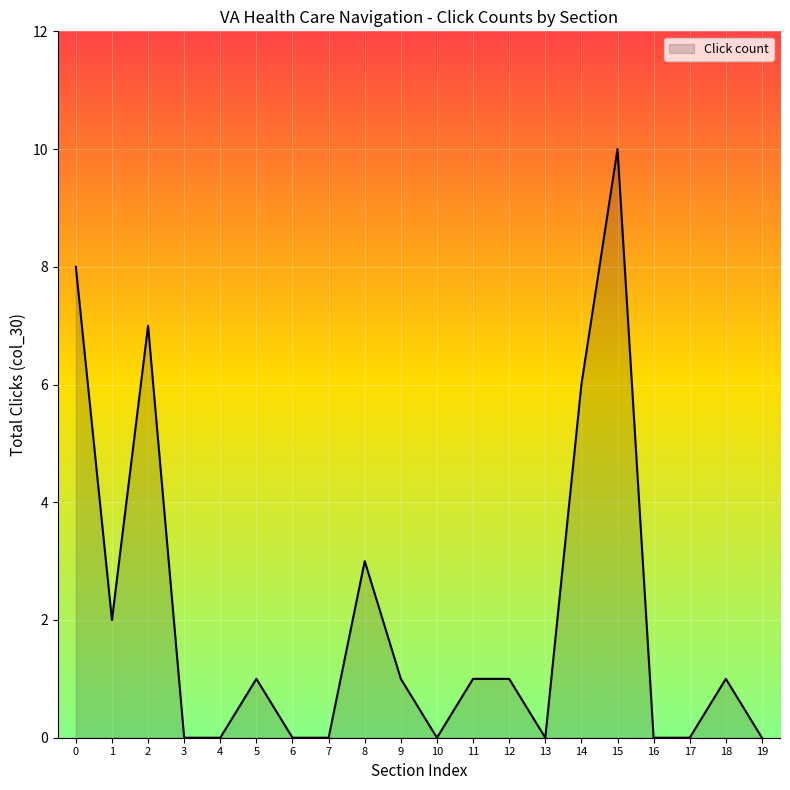

Reading right to left, transcribe all the data shown in this chart.

19=0	18=1	17=0	16=0	15=10	14=6	13=0	12=1	11=1	10=0	9=1	8=3	7=0	6=0	5=1	4=0	3=0	2=7	1=2	0=8